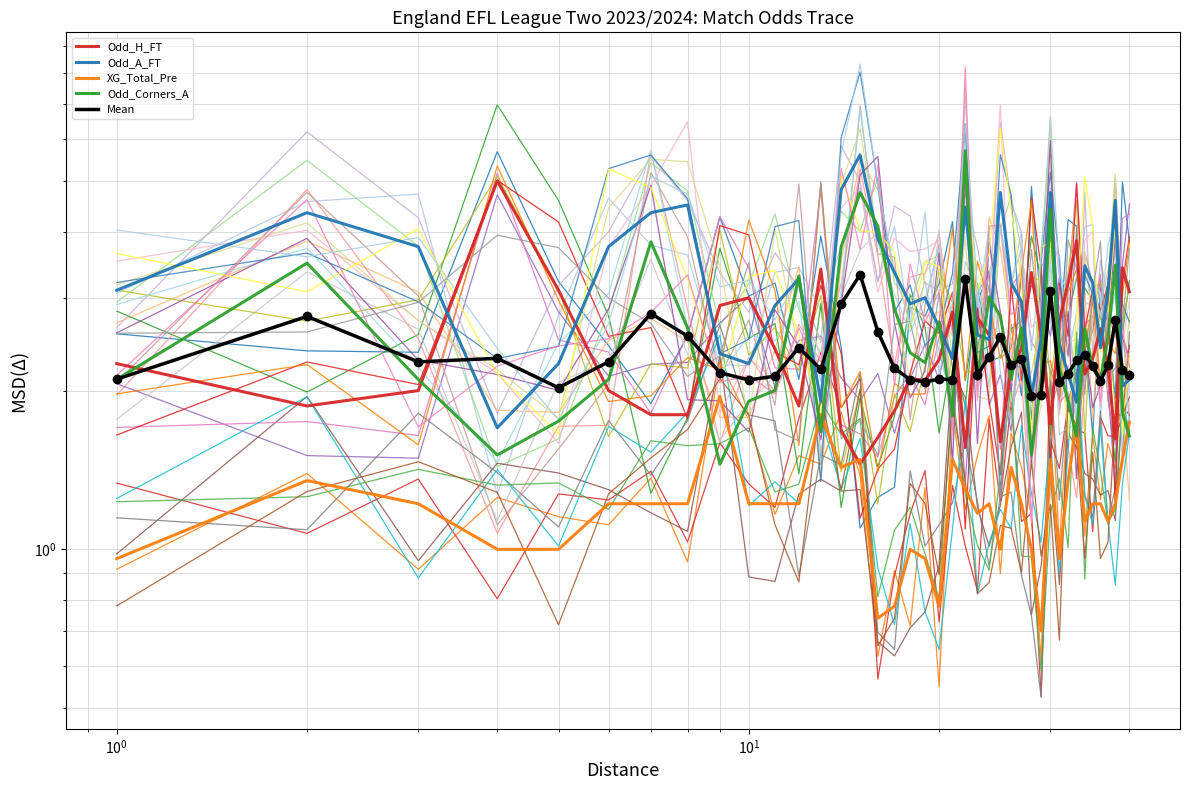

In Odd_H_FT, how many points are higher than both neighbors (excluding endpoints)?

10